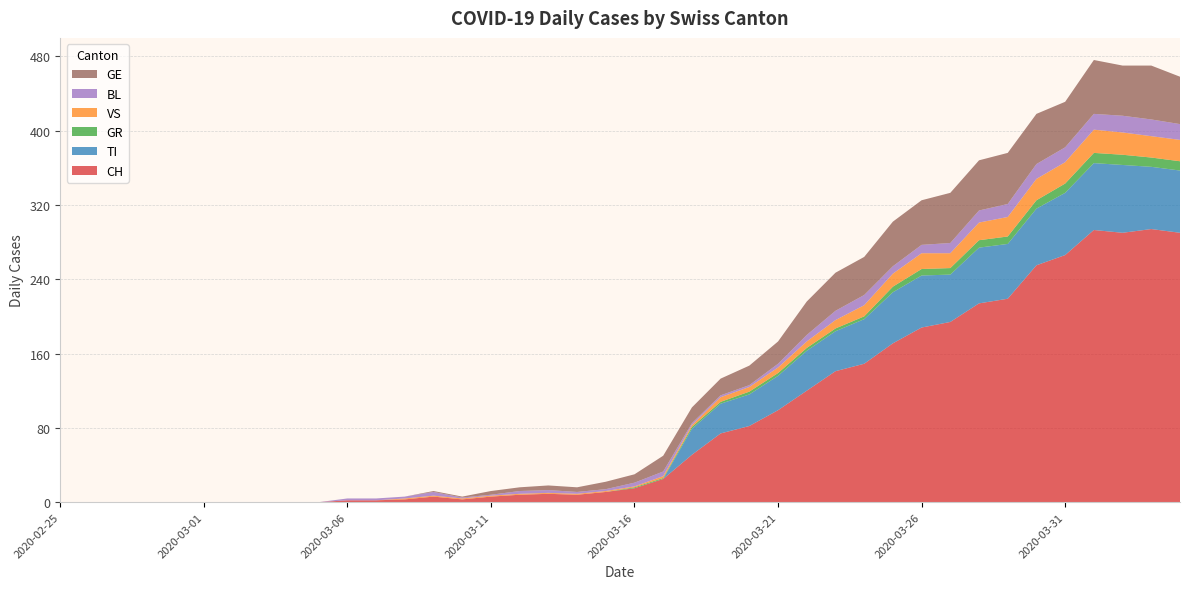

Reading left to right, transcribe all the data shown in this chart.

CH: 2020-02-25=0	2020-02-26=0	2020-02-27=0	2020-02-28=0	2020-02-29=0	2020-03-01=0	2020-03-02=0	2020-03-03=0	2020-03-04=0	2020-03-05=0	2020-03-06=2	2020-03-07=2	2020-03-08=3	2020-03-09=6	2020-03-10=3	2020-03-11=6	2020-03-12=8	2020-03-13=9	2020-03-14=8	2020-03-15=11	2020-03-16=15	2020-03-17=25	2020-03-18=51	2020-03-19=74	2020-03-20=82	2020-03-21=99	2020-03-22=120	2020-03-23=141	2020-03-24=149	2020-03-25=171	2020-03-26=188	2020-03-27=194	2020-03-28=214	2020-03-29=219	2020-03-30=255	2020-03-31=266	2020-04-01=293	2020-04-02=290	2020-04-03=294	2020-04-04=290
TI: 2020-02-25=0	2020-02-26=0	2020-02-27=0	2020-02-28=0	2020-02-29=0	2020-03-01=0	2020-03-02=0	2020-03-03=0	2020-03-04=0	2020-03-05=0	2020-03-06=0	2020-03-07=0	2020-03-08=0	2020-03-09=0	2020-03-10=0	2020-03-11=0	2020-03-12=0	2020-03-13=0	2020-03-14=0	2020-03-15=0	2020-03-16=0	2020-03-17=0	2020-03-18=28	2020-03-19=32	2020-03-20=34	2020-03-21=37	2020-03-22=43	2020-03-23=43	2020-03-24=48	2020-03-25=55	2020-03-26=56	2020-03-27=51	2020-03-28=60	2020-03-29=59	2020-03-30=61	2020-03-31=67	2020-04-01=72	2020-04-02=73	2020-04-03=67	2020-04-04=67
GR: 2020-02-25=0	2020-02-26=0	2020-02-27=0	2020-02-28=0	2020-02-29=0	2020-03-01=0	2020-03-02=0	2020-03-03=0	2020-03-04=0	2020-03-05=0	2020-03-06=0	2020-03-07=0	2020-03-08=0	2020-03-09=0	2020-03-10=0	2020-03-11=0	2020-03-12=0	2020-03-13=0	2020-03-14=0	2020-03-15=0	2020-03-16=1	2020-03-17=1	2020-03-18=2	2020-03-19=2	2020-03-20=3	2020-03-21=3	2020-03-22=3	2020-03-23=3	2020-03-24=3	2020-03-25=6	2020-03-26=7	2020-03-27=7	2020-03-28=8	2020-03-29=8	2020-03-30=9	2020-03-31=10	2020-04-01=11	2020-04-02=11	2020-04-03=10	2020-04-04=10
VS: 2020-02-25=0	2020-02-26=0	2020-02-27=0	2020-02-28=0	2020-02-29=0	2020-03-01=0	2020-03-02=0	2020-03-03=0	2020-03-04=0	2020-03-05=0	2020-03-06=0	2020-03-07=0	2020-03-08=1	2020-03-09=1	2020-03-10=1	2020-03-11=1	2020-03-12=1	2020-03-13=1	2020-03-14=1	2020-03-15=1	2020-03-16=1	2020-03-17=2	2020-03-18=2	2020-03-19=5	2020-03-20=5	2020-03-21=6	2020-03-22=7	2020-03-23=9	2020-03-24=12	2020-03-25=14	2020-03-26=17	2020-03-27=16	2020-03-28=19	2020-03-29=21	2020-03-30=23	2020-03-31=23	2020-04-01=25	2020-04-02=24	2020-04-03=23	2020-04-04=23
BL: 2020-02-25=0	2020-02-26=0	2020-02-27=0	2020-02-28=0	2020-02-29=0	2020-03-01=0	2020-03-02=0	2020-03-03=0	2020-03-04=0	2020-03-05=0	2020-03-06=2	2020-03-07=2	2020-03-08=2	2020-03-09=4	2020-03-10=1	2020-03-11=1	2020-03-12=3	2020-03-13=3	2020-03-14=2	2020-03-15=2	2020-03-16=4	2020-03-17=5	2020-03-18=2	2020-03-19=2	2020-03-20=2	2020-03-21=4	2020-03-22=7	2020-03-23=10	2020-03-24=11	2020-03-25=8	2020-03-26=9	2020-03-27=11	2020-03-28=13	2020-03-29=14	2020-03-30=16	2020-03-31=16	2020-04-01=17	2020-04-02=18	2020-04-03=18	2020-04-04=17
GE: 2020-02-25=0	2020-02-26=0	2020-02-27=0	2020-02-28=0	2020-02-29=0	2020-03-01=0	2020-03-02=0	2020-03-03=0	2020-03-04=0	2020-03-05=0	2020-03-06=0	2020-03-07=0	2020-03-08=0	2020-03-09=1	2020-03-10=1	2020-03-11=4	2020-03-12=4	2020-03-13=5	2020-03-14=5	2020-03-15=8	2020-03-16=9	2020-03-17=17	2020-03-18=17	2020-03-19=18	2020-03-20=21	2020-03-21=24	2020-03-22=36	2020-03-23=41	2020-03-24=41	2020-03-25=48	2020-03-26=48	2020-03-27=54	2020-03-28=54	2020-03-29=55	2020-03-30=54	2020-03-31=49	2020-04-01=58	2020-04-02=54	2020-04-03=58	2020-04-04=51